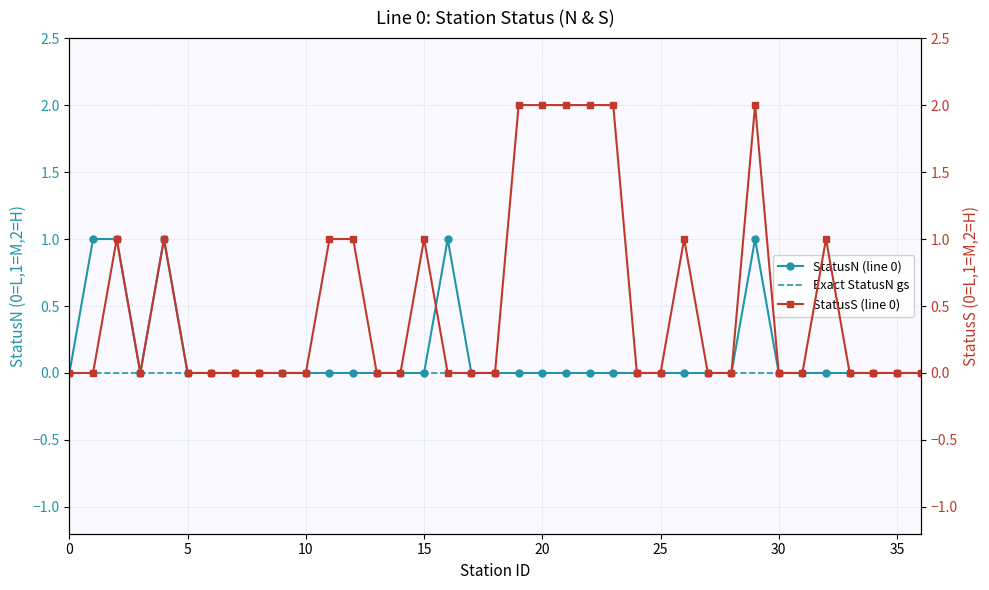

Between 19 and 30, which series saw the biggest shift?

statusS_numeric